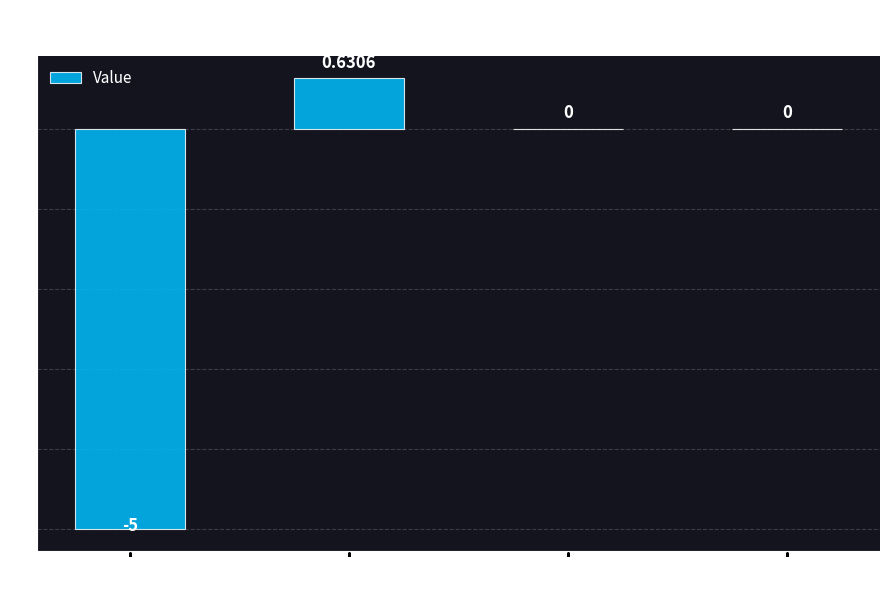

At which label does the data first exceed 0?

n